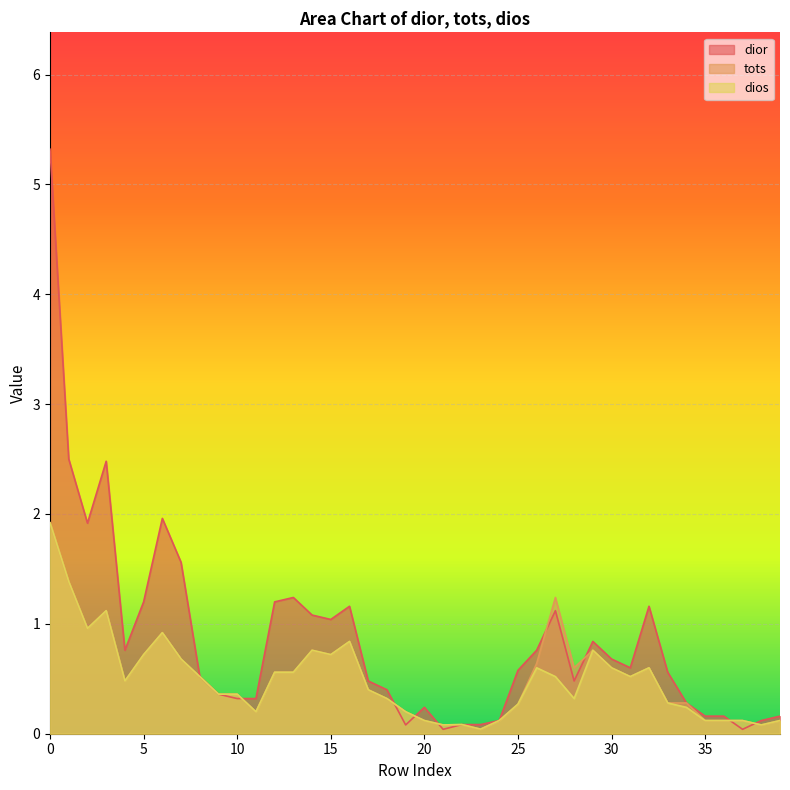

How many interior local peaks does the dios series have?

8